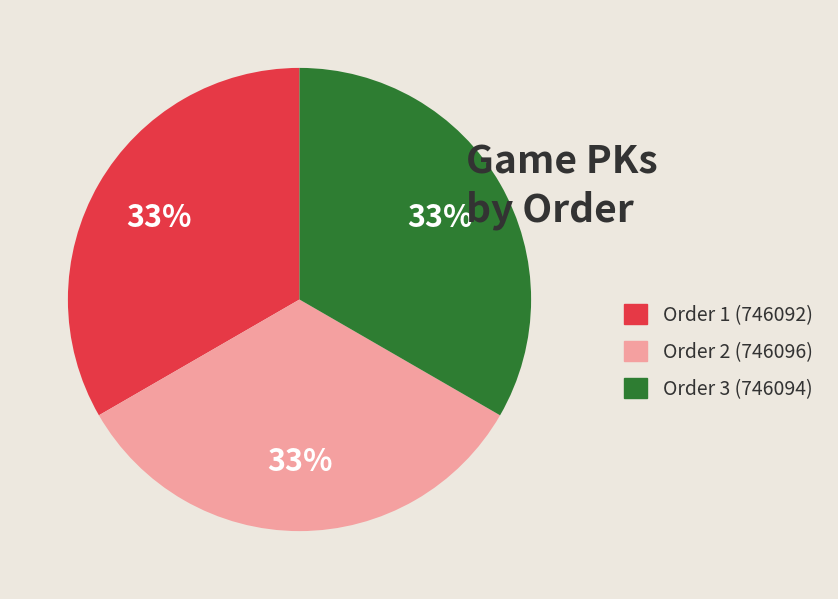

How many segments does this pie chart have?

3